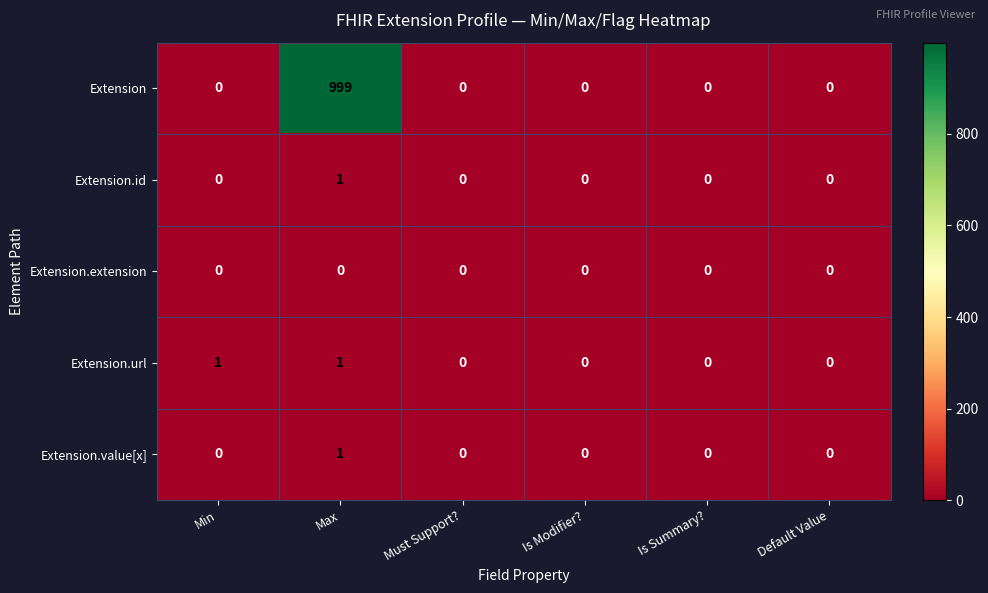

Which series has the largest total across all categories?

Extension